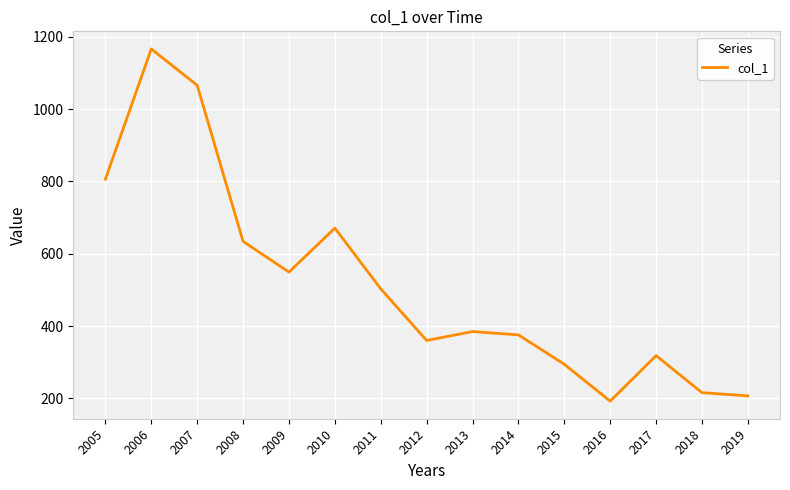

At which category does the chart reach its minimum across all series?

2016